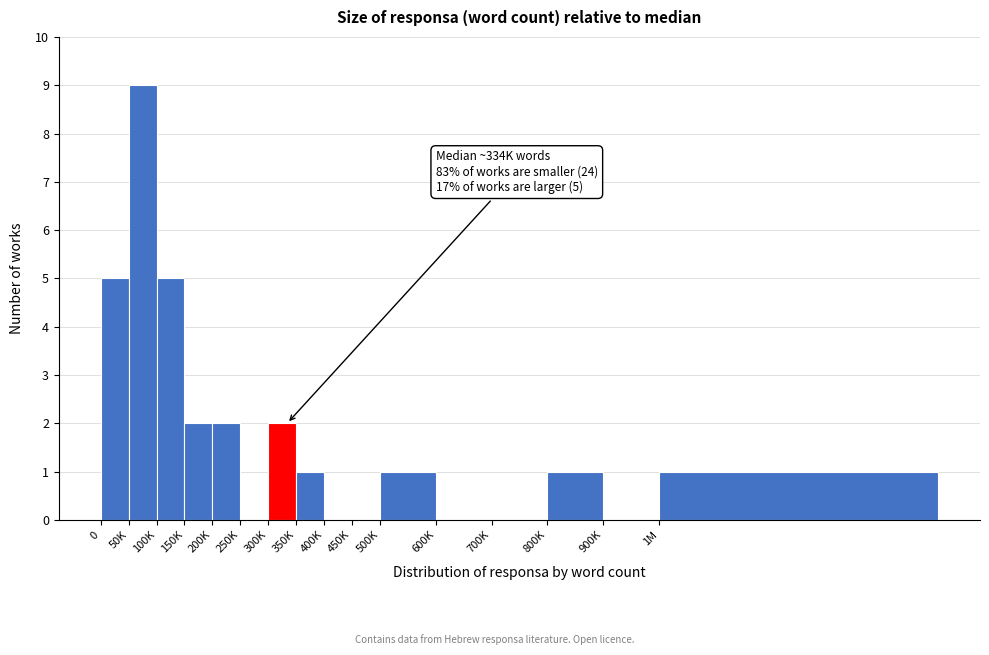

Reading left to right, transcribe all the data shown in this chart.

0=5	50K=9	100K=5	150K=2	200K=2	250K=0	300K=2	350K=1	400K=0	450K=0	500K=1	600K=0	700K=0	800K=1	900K=0	1M=1